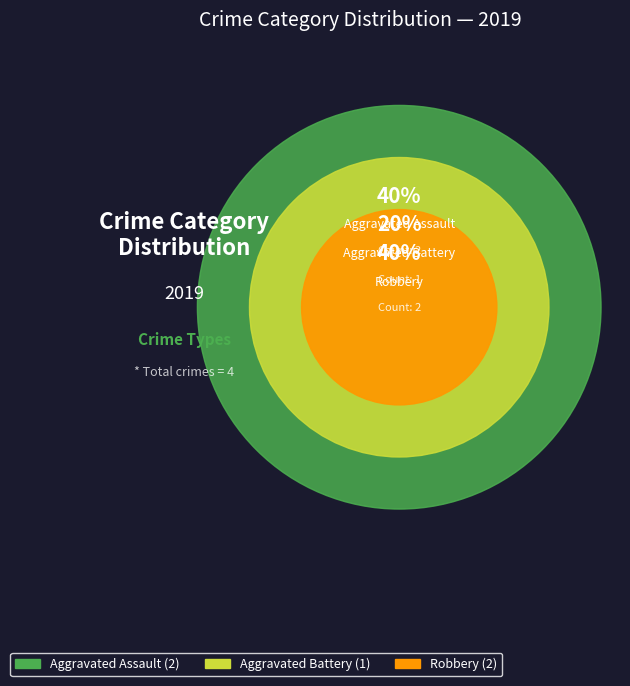

True or false: Robbery accounts for 40% of the total.

True